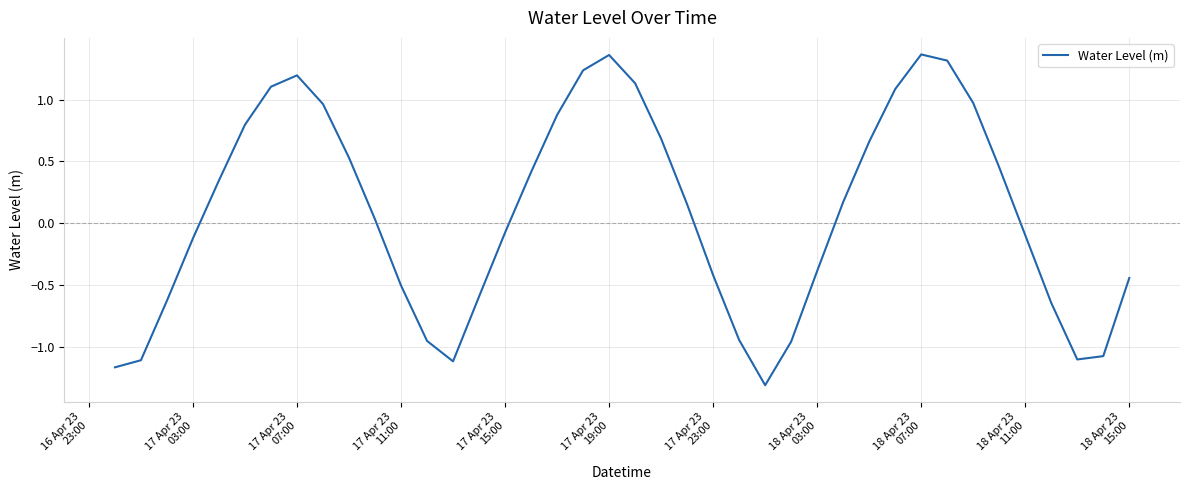

What is the average value?

0.1